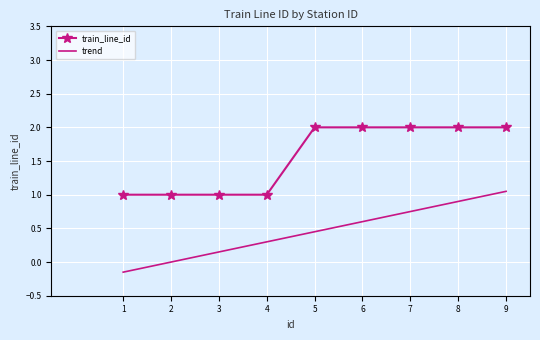

What is the sum of all train_line_id values?

14.0